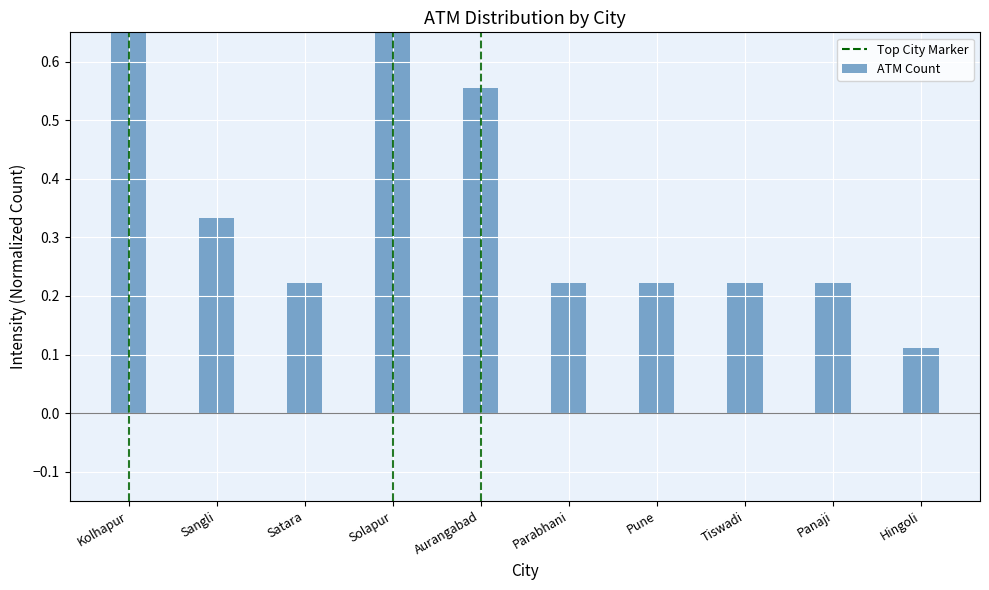

Reading right to left, transcribe all the data shown in this chart.

0.1	0.2	0.2	0.2	0.2	0.6	0.7	0.2	0.3	1.0